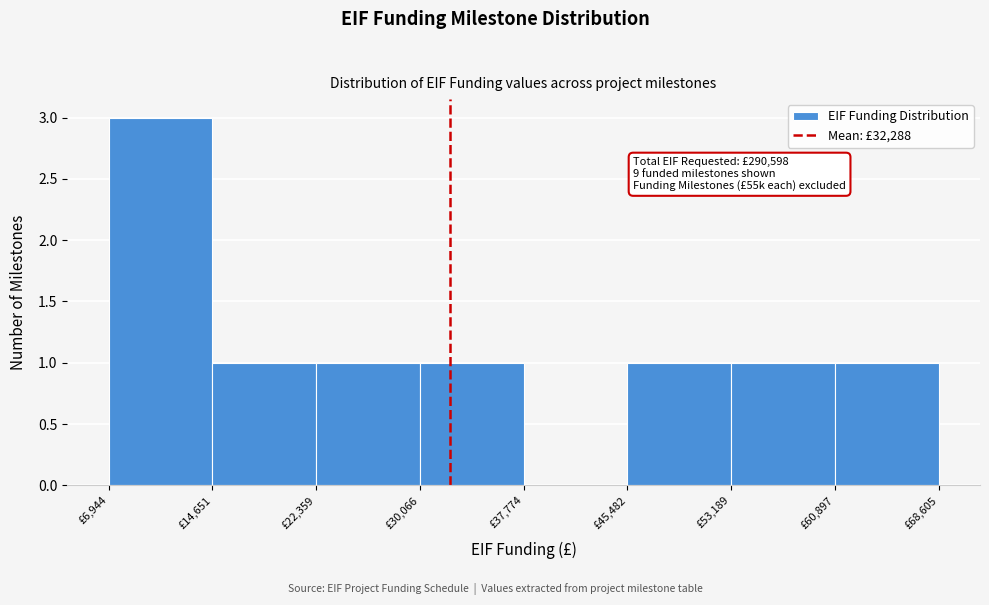

Which range on the x-axis has the tallest bar?

7000 to 15000